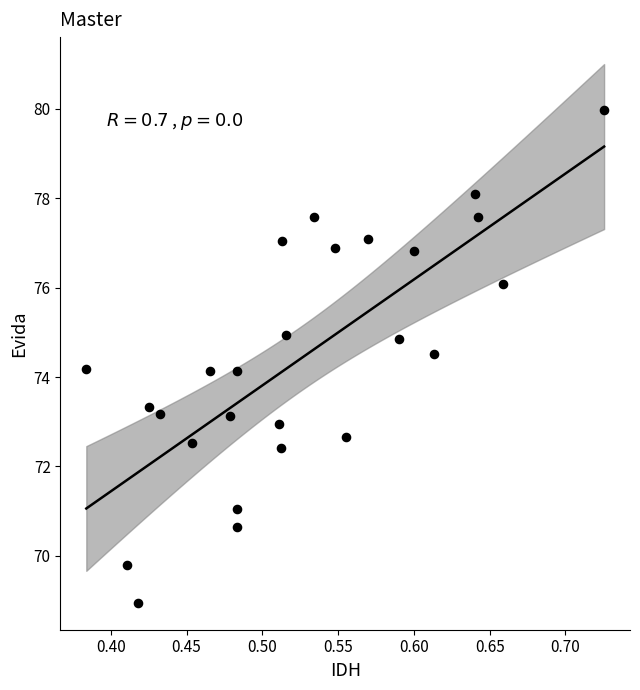

What is the range of Y values (max minus min)?

11.0